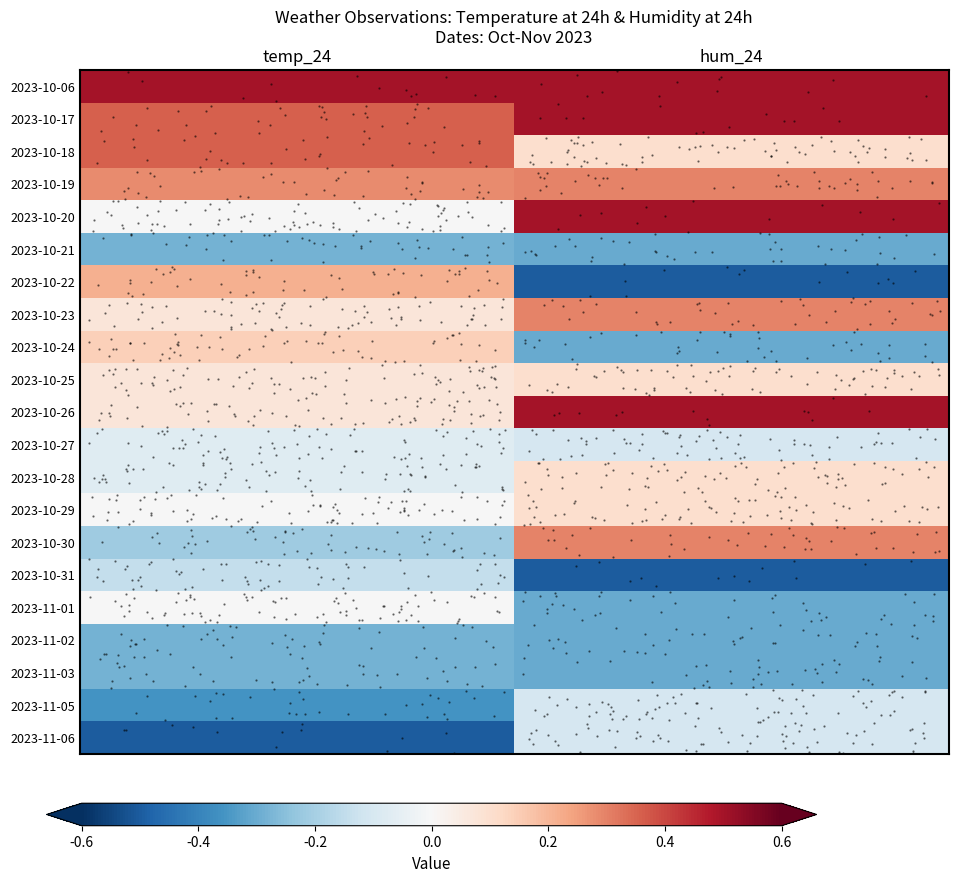

At temp_24, list the series in order from largest to smallest.

2023-10-06, 2023-10-17, 2023-10-18, 2023-10-19, 2023-10-22, 2023-10-24, 2023-10-23, 2023-10-25, 2023-10-26, 2023-10-20, 2023-10-29, 2023-11-01, 2023-10-27, 2023-10-28, 2023-10-31, 2023-10-30, 2023-10-21, 2023-11-02, 2023-11-03, 2023-11-05, 2023-11-06